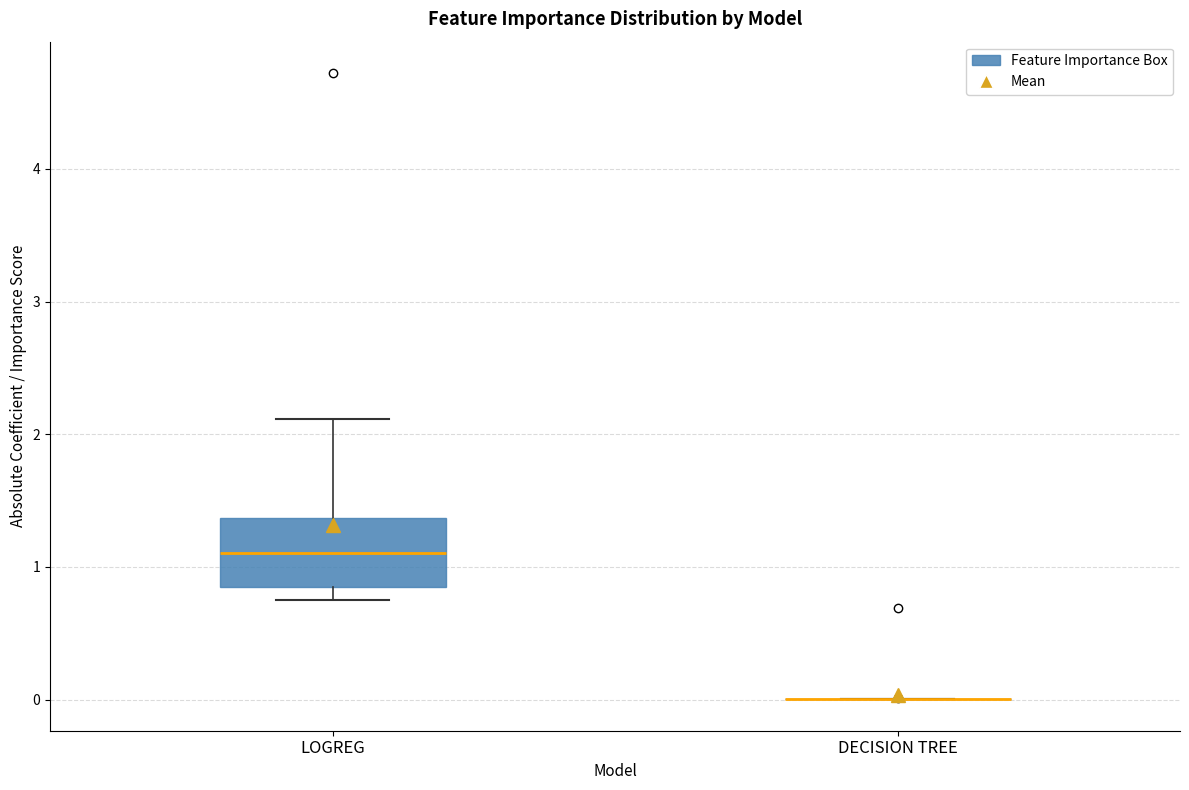

Reading left to right, read every box against the y-axis: the position of its median line, the range the box covers, and the ends of its whiskers. The values are not printed on the chart, so give them approximately, as read against the axis.

LOGREG: median 1.1, box 0.8 to 1.4, whiskers 0.7 to 2.1
DECISION TREE: box collapsed to a line at 0.0, whiskers 0.0 to 0.0